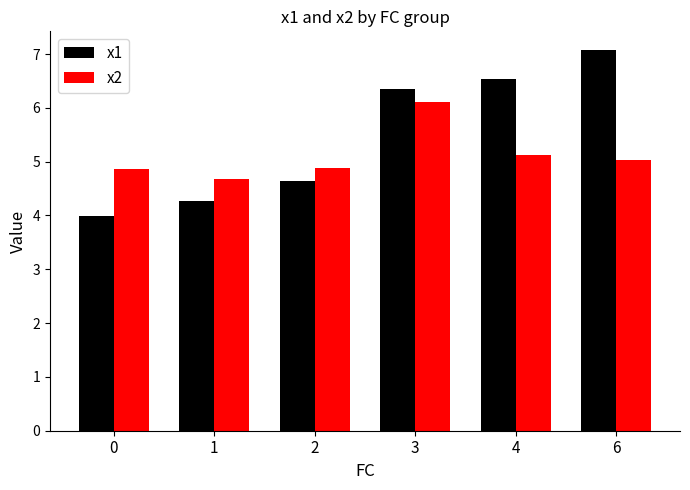

What is the difference between the highest and lowest values at 1?

0.4